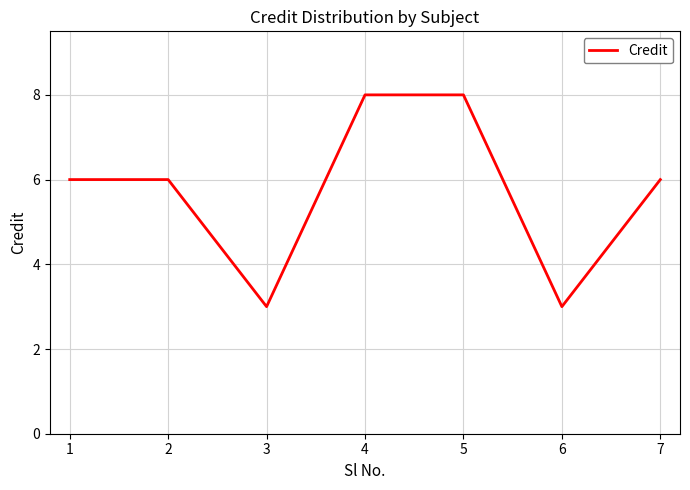

Is it true that the value at 4 is 12?

False